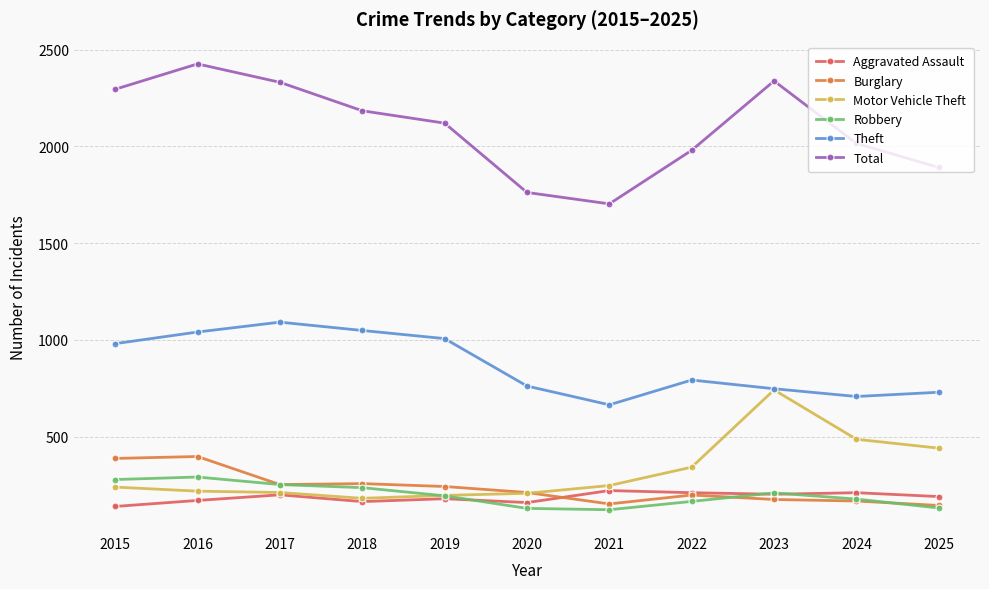

In Total, how many points are higher than both neighbors (excluding endpoints)?

2